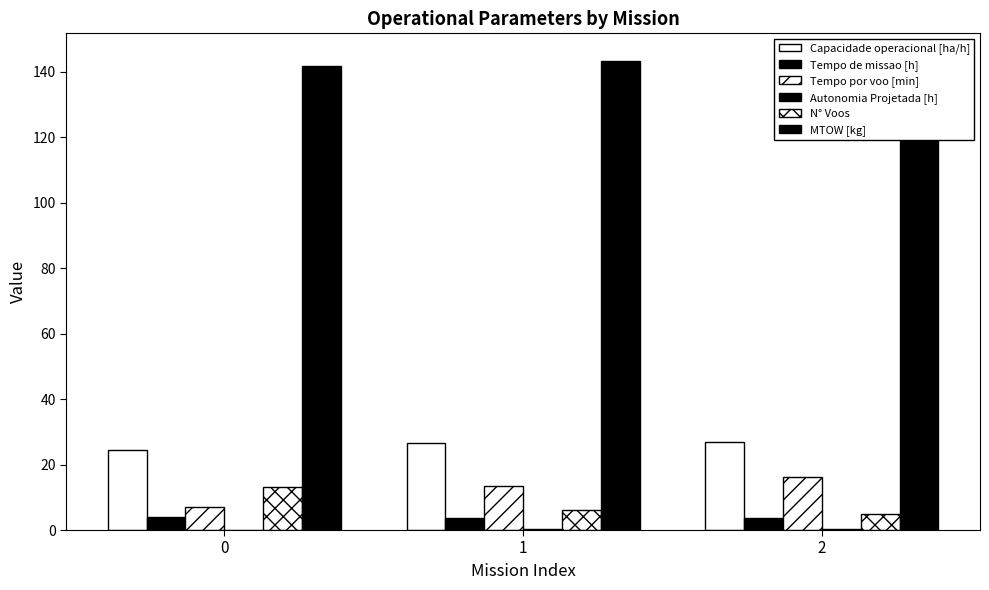

What is the highest value of the MTOW [kg] series?

144.5